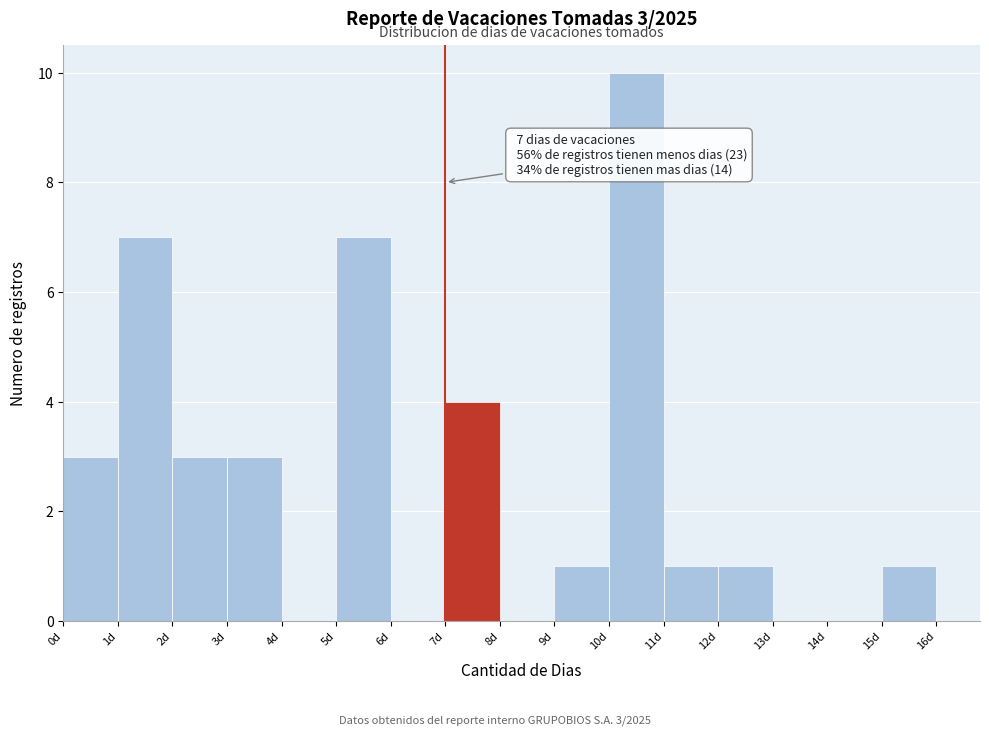

Over which range of the x-axis is the bar tallest?

10 to 11